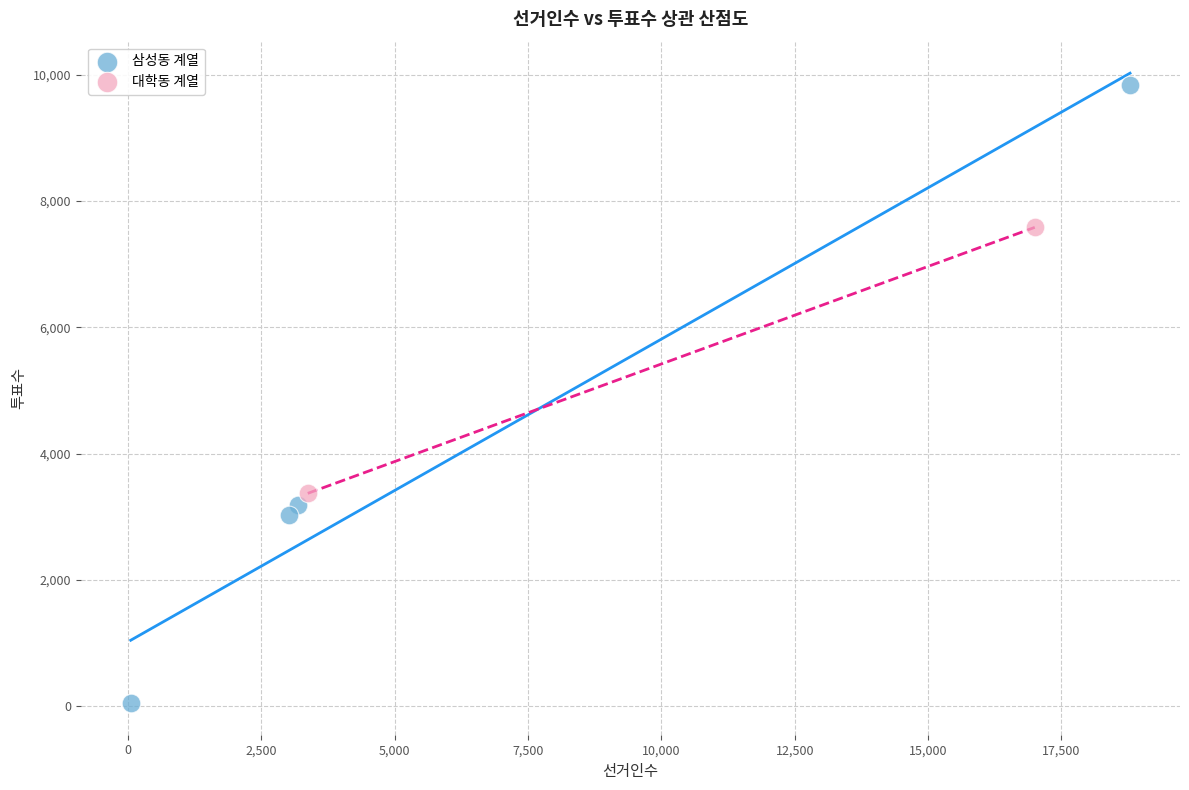

Which series contains the highest Y value?

삼성동 계열